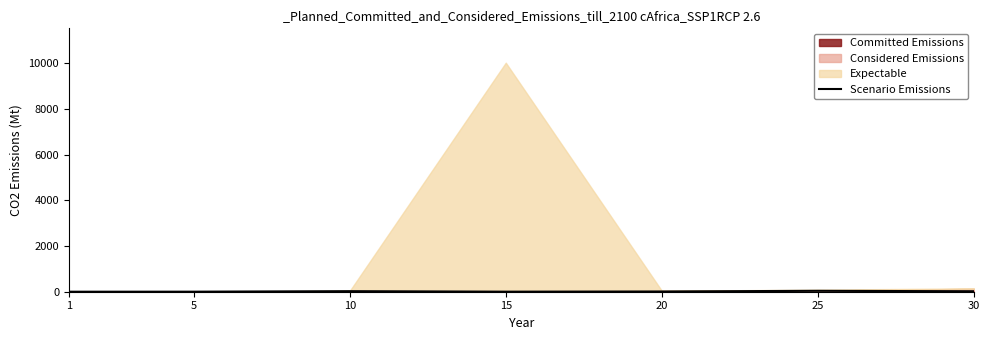

What is the difference between the maximum and second lowest values?

38.0